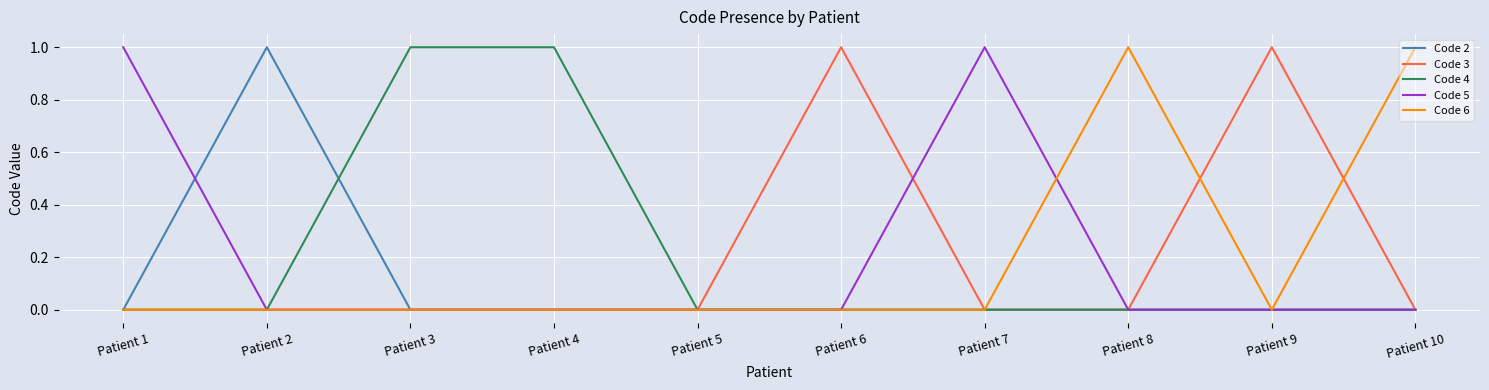

Reading left to right, extract all data points from this chart.

Code 2: 0	1	0	0	0	0	0	0	0	0
Code 3: 0	0	0	0	0	1	0	0	1	0
Code 4: 0	0	1	1	0	0	0	0	0	0
Code 5: 1	0	0	0	0	0	1	0	0	0
Code 6: 0	0	0	0	0	0	0	1	0	1